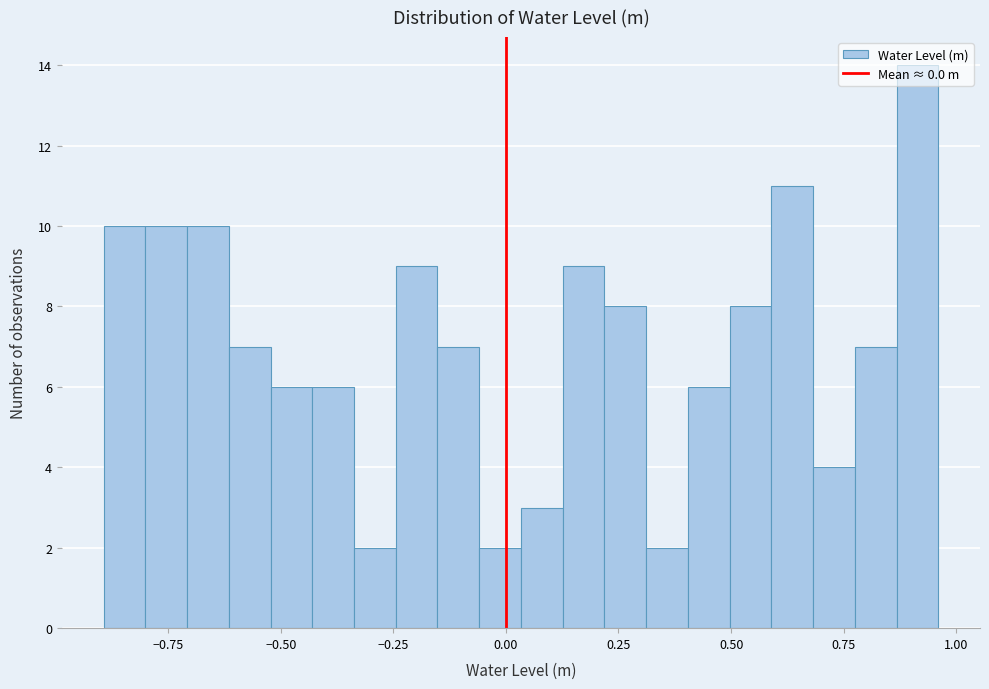

Around what value on the x-axis is the tallest bar? Give the approximate position of its centre, as read against the axis.

0.90